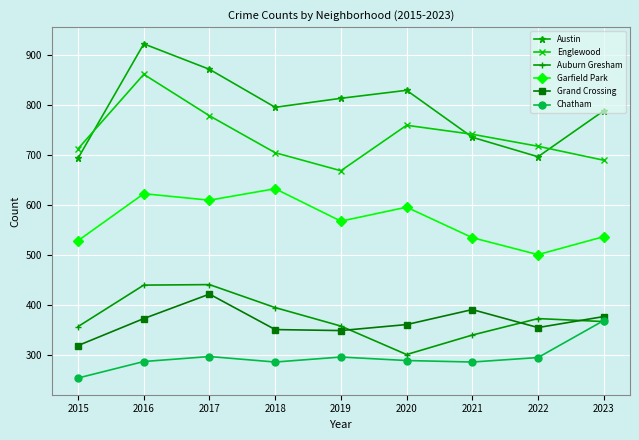

Count the number of categories in the chart.

9